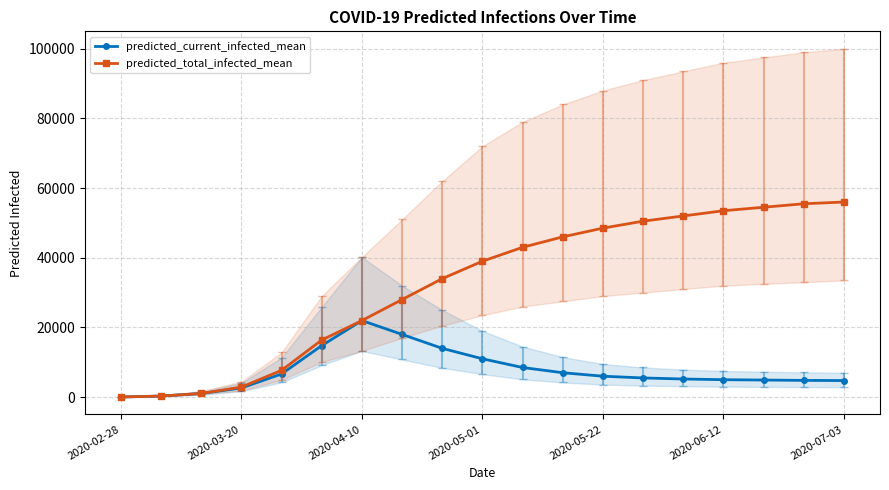

Read the predicted_total_infected_mean value at 2020-05-01, to the nearest 100.

39000